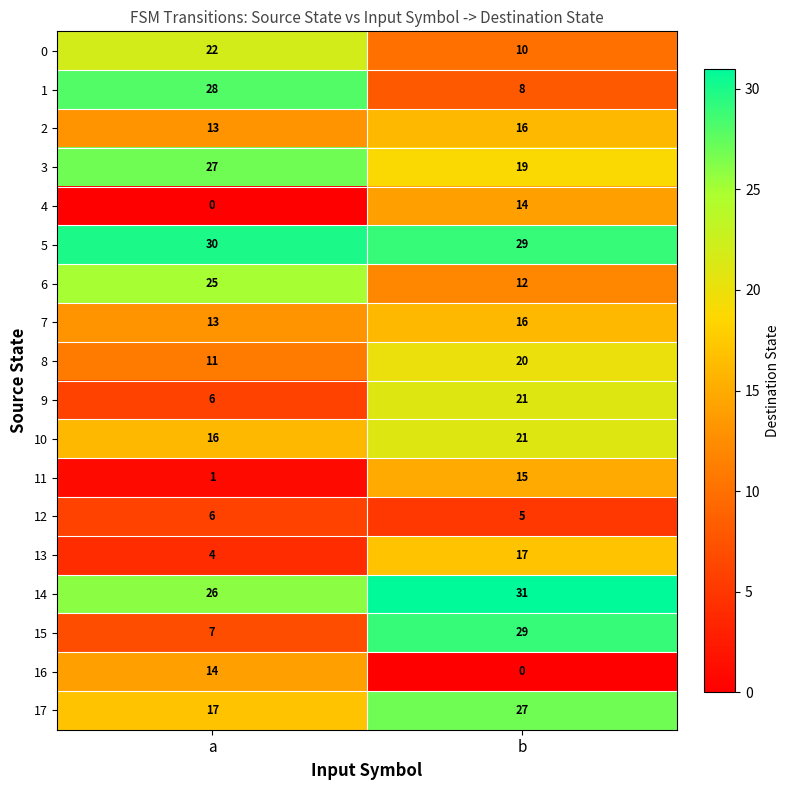

How many values in the 17 series are below 27?

1